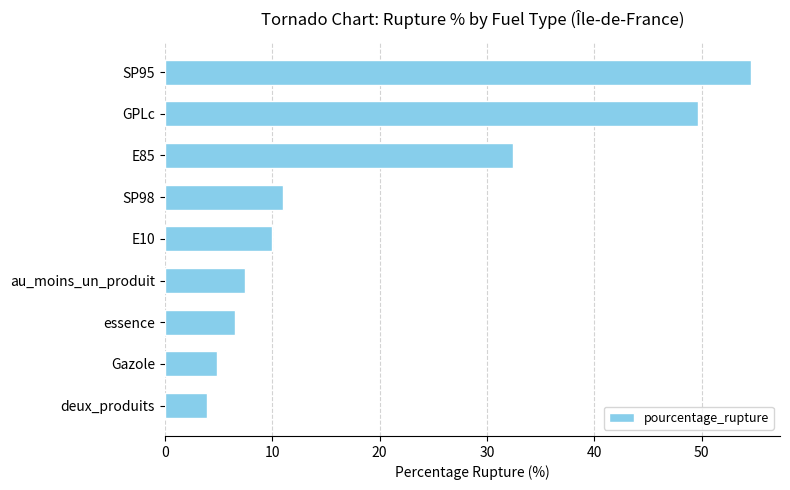

What is the smallest value displayed?

4.0